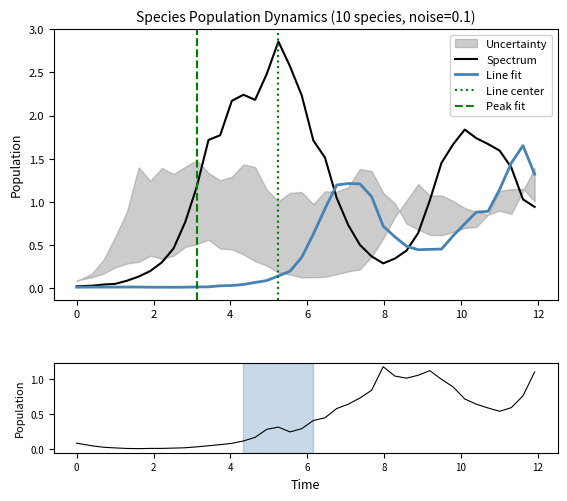

What is the maximum value for species_1?

2.9